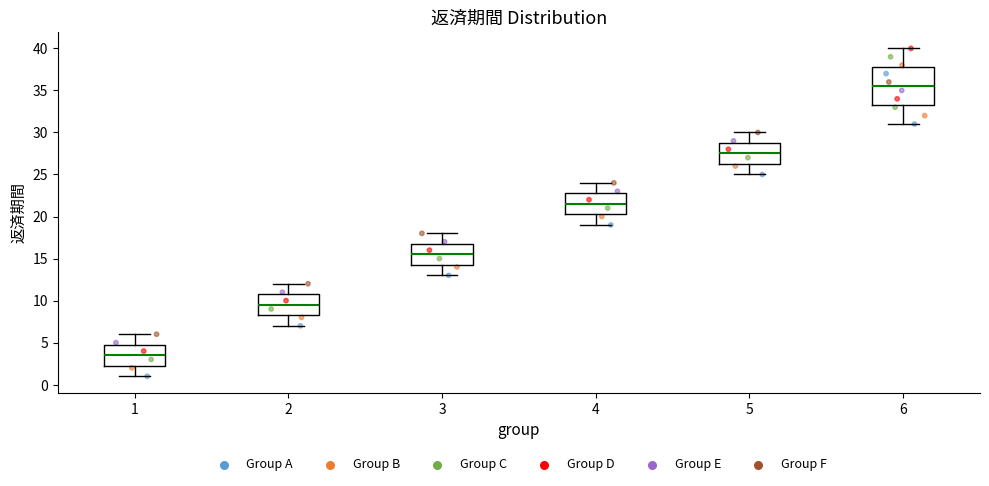

Reading left to right, read every box against the y-axis: the position of its median line, the range the box covers, and the ends of its whiskers. The values are not printed on the chart, so give them approximately, as read against the axis.

1: median 3.5, box 2.5 to 5.0, whiskers 1.0 to 6.0
2: median 9.5, box 8.5 to 11.0, whiskers 7.0 to 12.0
3: median 15.5, box 14.5 to 17.0, whiskers 13.0 to 18.0
4: median 21.5, box 20.5 to 23.0, whiskers 19.0 to 24.0
5: median 27.5, box 26.5 to 29.0, whiskers 25.0 to 30.0
6: median 35.5, box 33.5 to 38.0, whiskers 31.0 to 40.0